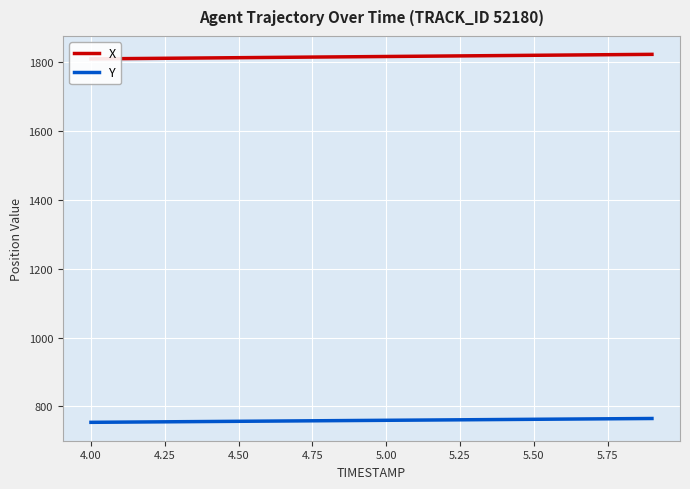

What are all the series names shown in the legend?

X, Y